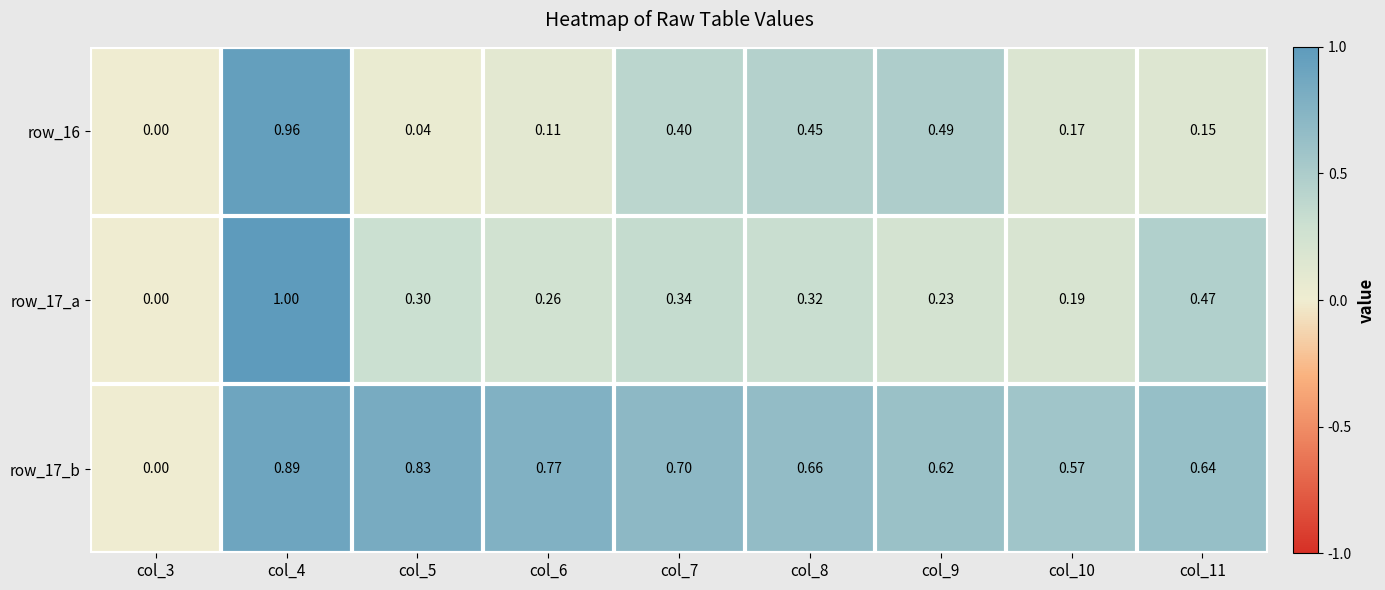

Which series has the largest range (max minus min)?

row_17_a